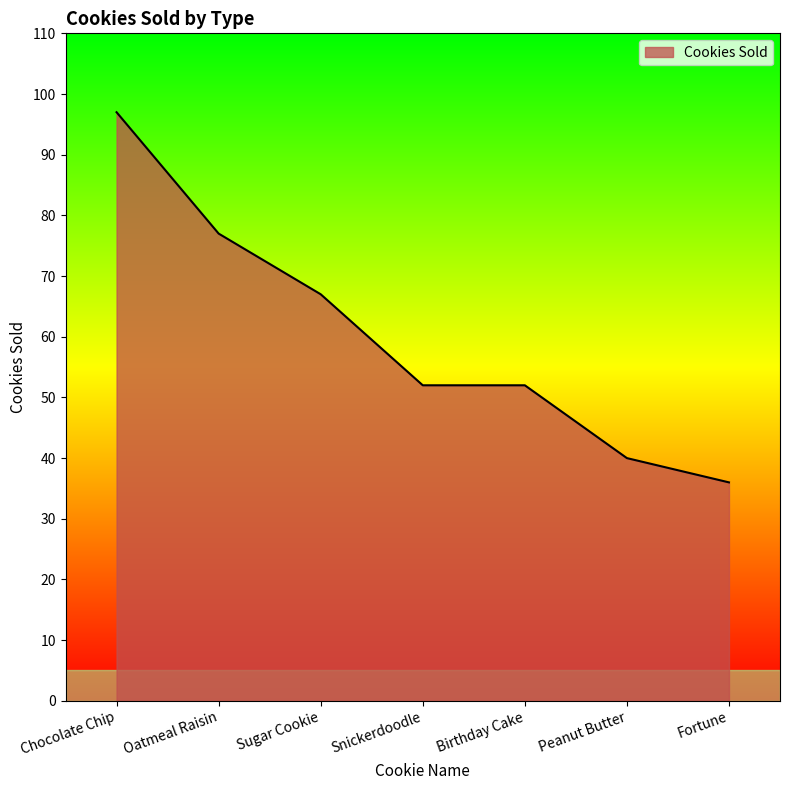

What is the sum of the values at Fortune and Chocolate Chip?

133